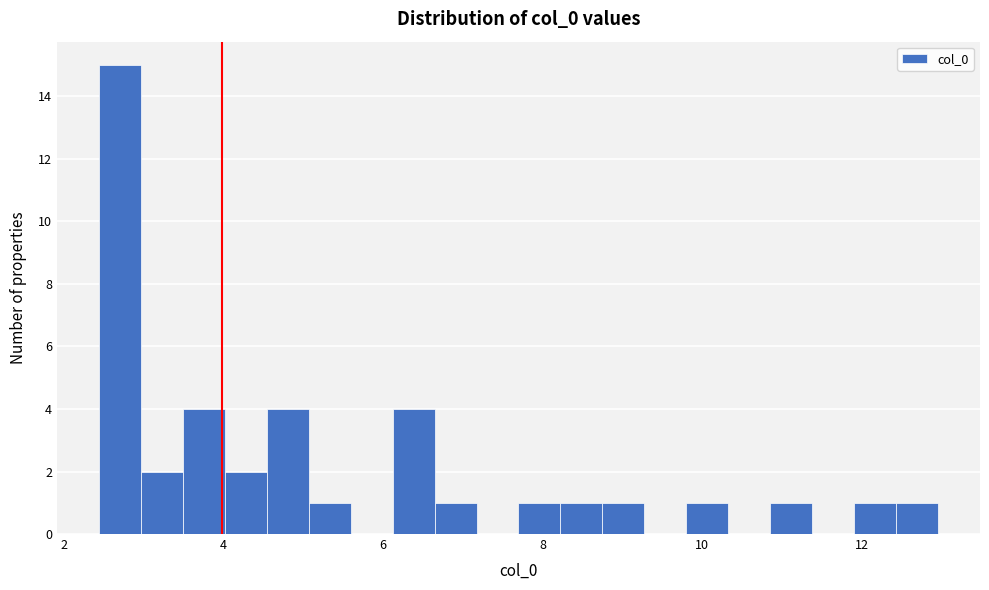

Read against the x-axis, roughly where is the centre of the tallest bar?

2.8